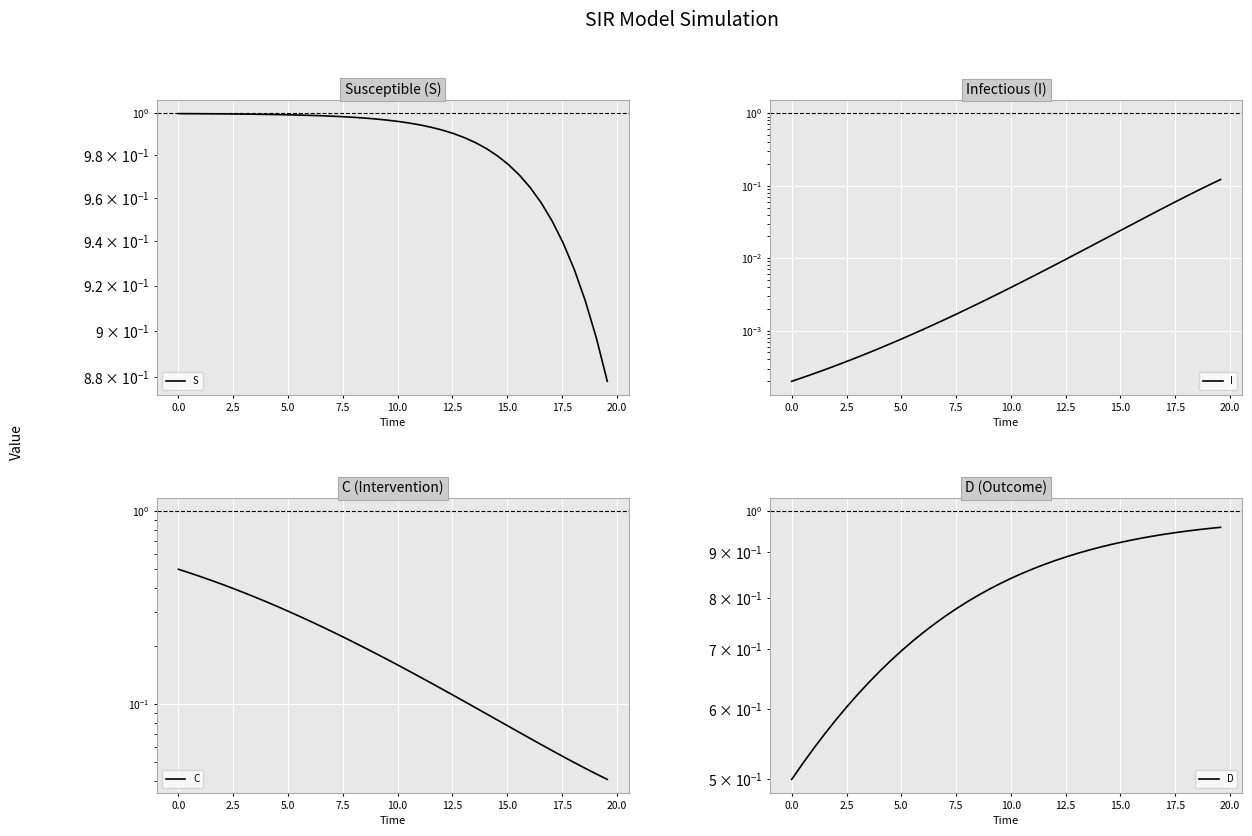

Reading left to right, transcribe all the data shown in this chart.

S: 1.0	1.0	1.0	1.0	1.0	1.0	1.0	1.0	1.0	1.0	1.0	1.0	1.0	1.0	1.0	1.0	1.0	1.0	1.0	1.0	1.0	1.0	1.0	1.0	1.0	1.0	1.0	1.0	1.0	1.0	1.0	1.0	1.0	1.0	0.9	0.9	0.9	0.9	0.9	0.9
I: 0.0	0.0	0.0	0.0	0.0	0.0	0.0	0.0	0.0	0.0	0.0	0.0	0.0	0.0	0.0	0.0	0.0	0.0	0.0	0.0	0.0	0.0	0.0	0.0	0.0	0.0	0.0	0.0	0.0	0.0	0.0	0.0	0.0	0.0	0.1	0.1	0.1	0.1	0.1	0.1
C: 0.5	0.5	0.5	0.4	0.4	0.4	0.4	0.4	0.3	0.3	0.3	0.3	0.3	0.3	0.2	0.2	0.2	0.2	0.2	0.2	0.2	0.1	0.1	0.1	0.1	0.1	0.1	0.1	0.1	0.1	0.1	0.1	0.1	0.1	0.1	0.1	0.0	0.0	0.0	0.0
D: 0.5	0.5	0.5	0.6	0.6	0.6	0.6	0.6	0.7	0.7	0.7	0.7	0.7	0.7	0.8	0.8	0.8	0.8	0.8	0.8	0.8	0.9	0.9	0.9	0.9	0.9	0.9	0.9	0.9	0.9	0.9	0.9	0.9	0.9	0.9	0.9	1.0	1.0	1.0	1.0